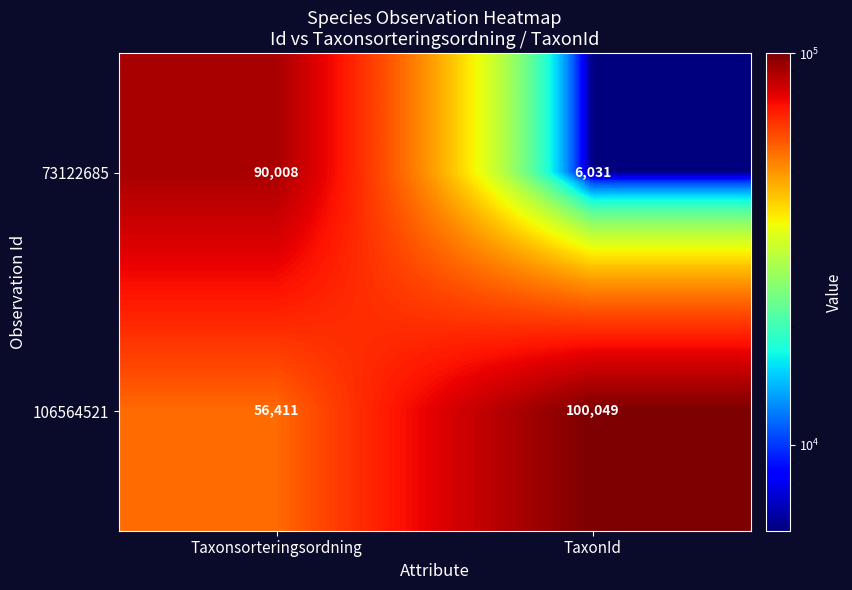

What is the maximum value shown in the chart?

100049